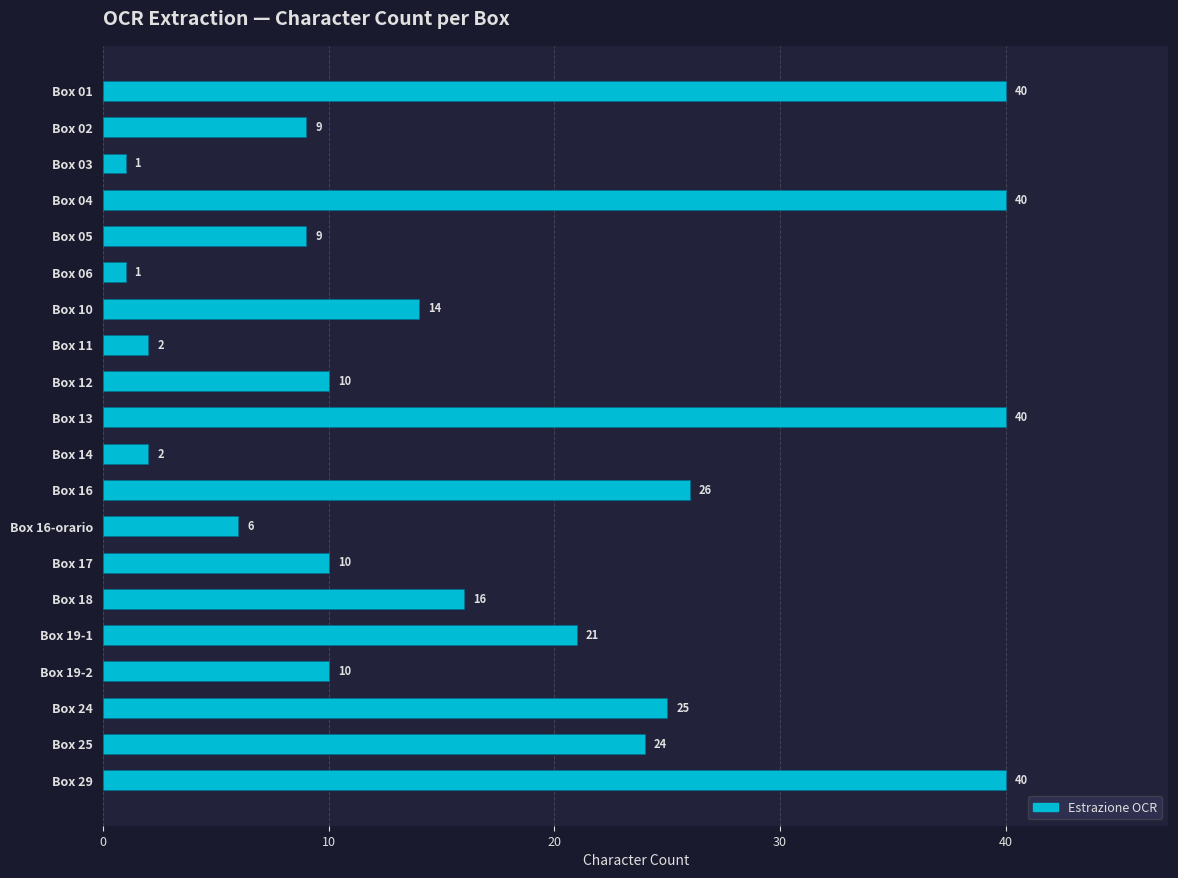

The value at Box 12 is 16. True or false?

False